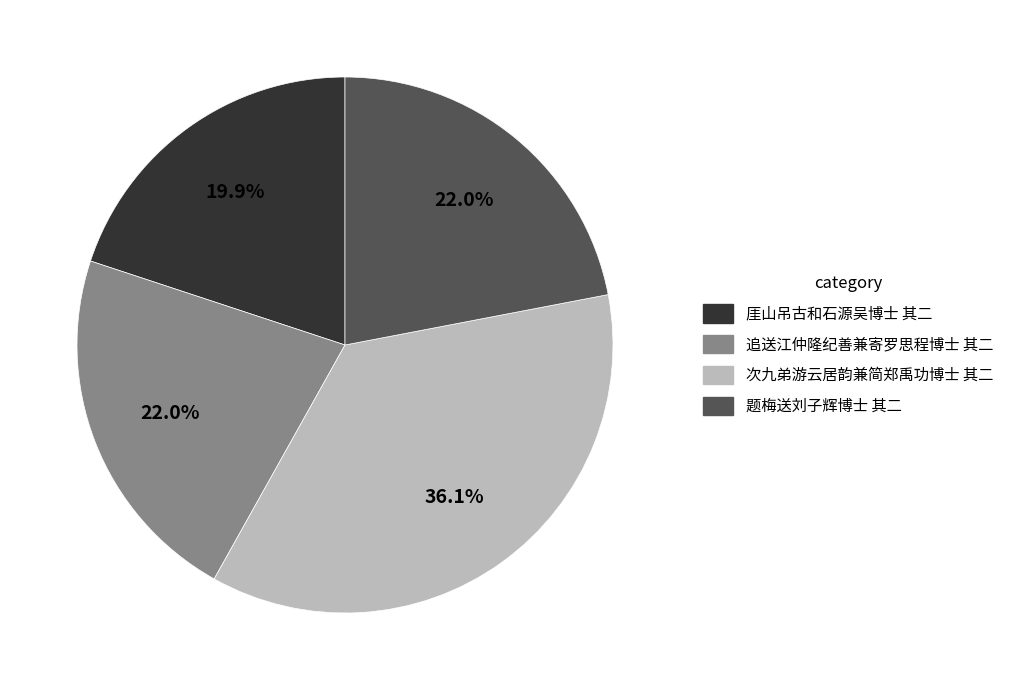

Which slice is the smallest?

厓山吊古和石源吴博士 其二